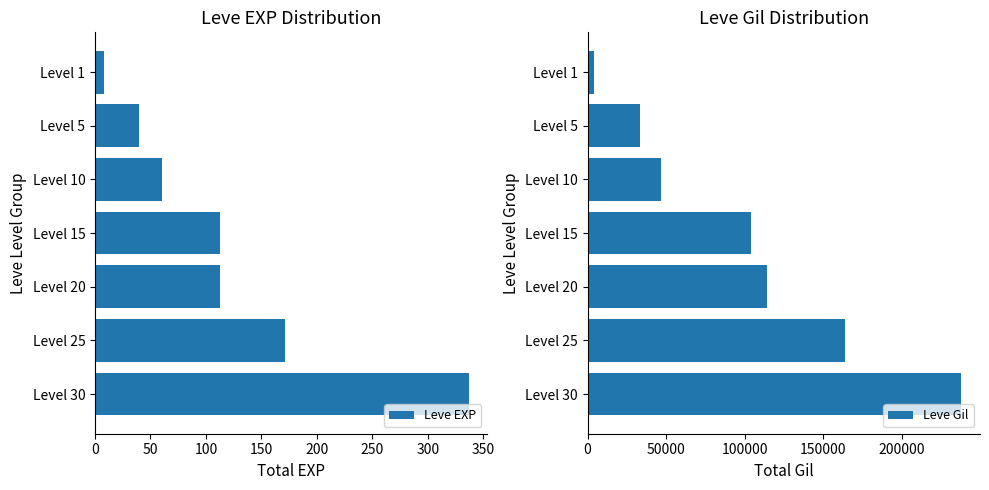

What is the average value of the Leve EXP series?

120